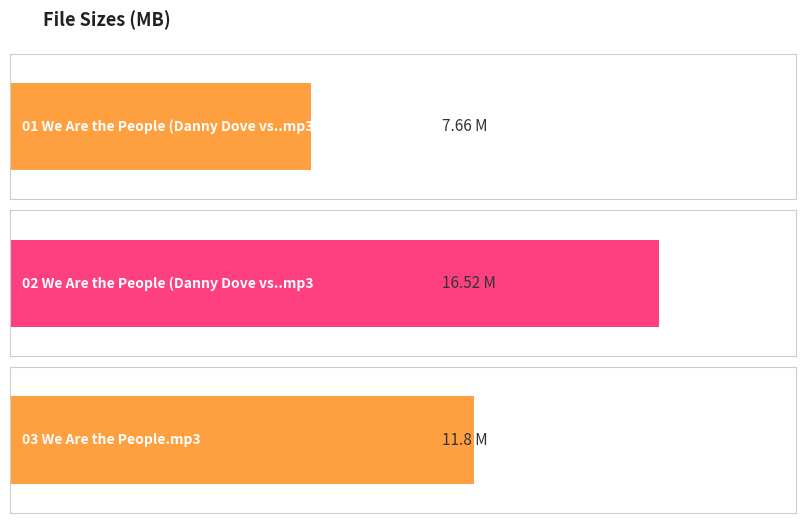

The chart shows a value of 11.8 at 03 We Are the People.mp3. True or false?

True